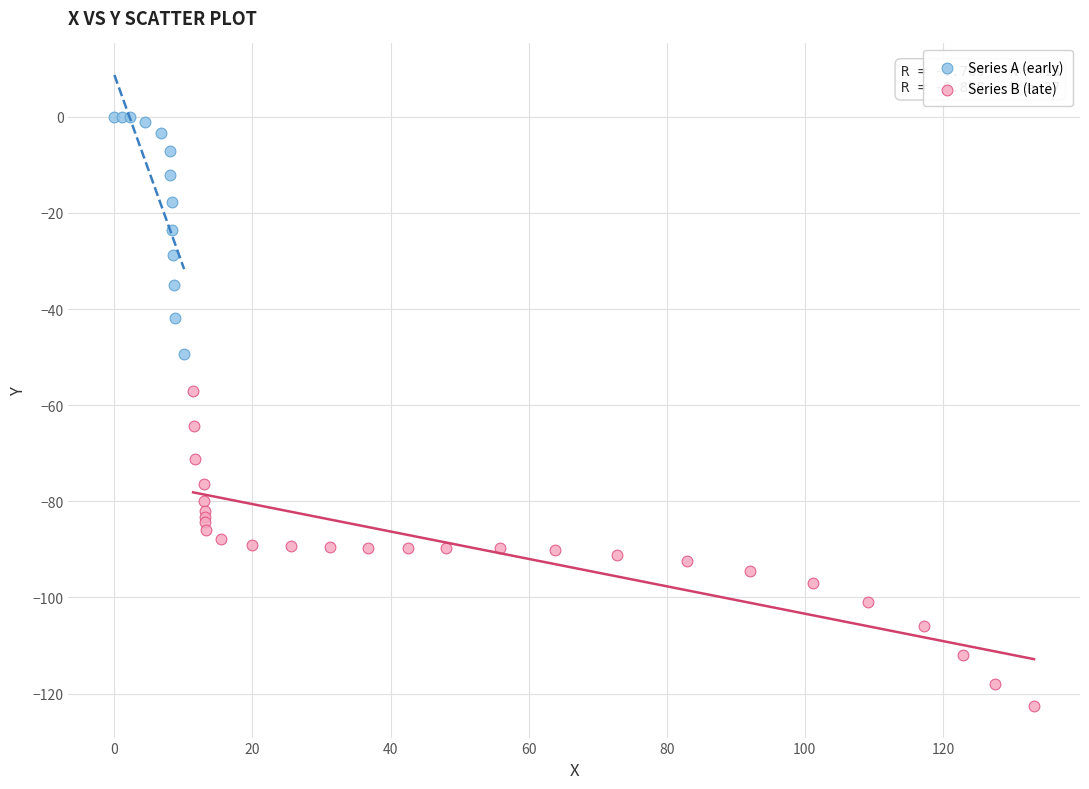

Which series contains the lowest Y value?

Series B (late)